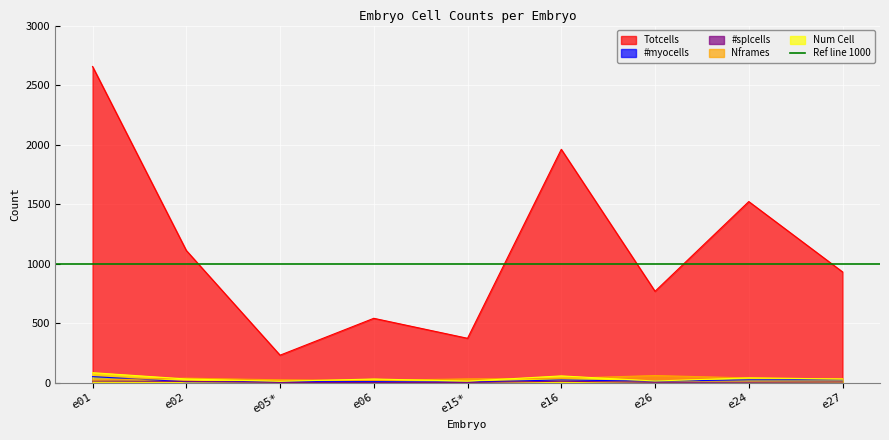

How many data points in Totcells are above 930?

4